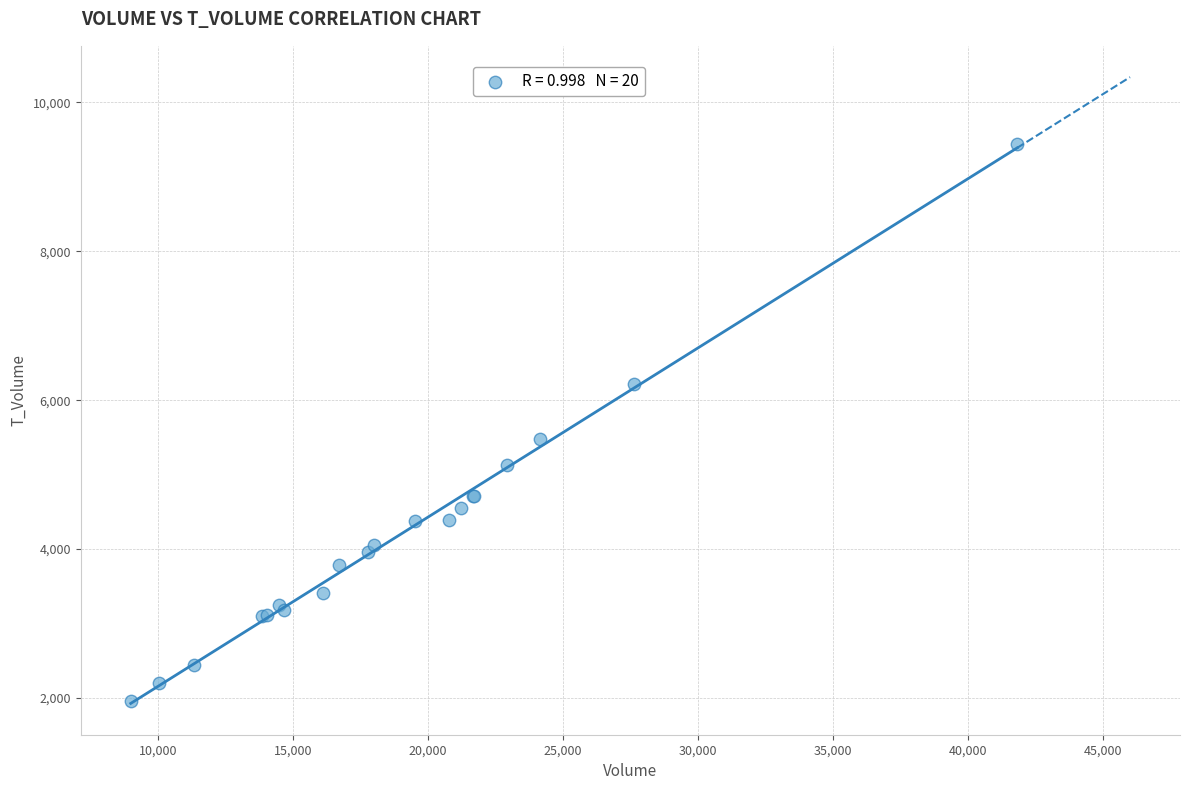

What Y value in the scatter plot is closest to 5696?

5481